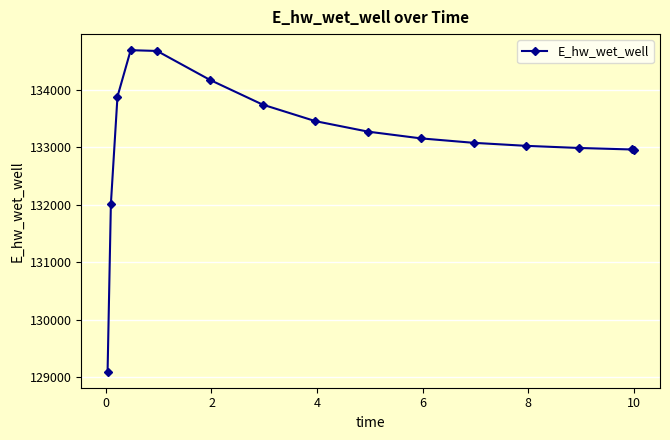

What is the average value?

133144.1